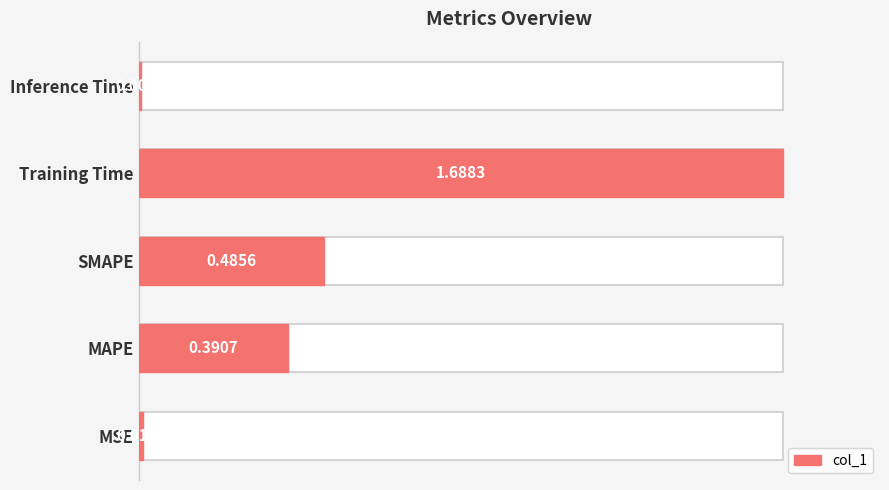

How many distinct data groups are displayed?

1